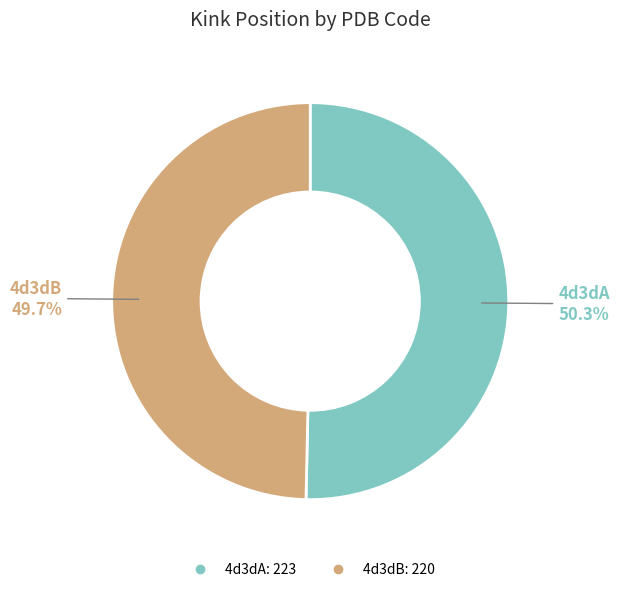

What is the ratio of the value at 4d3dA to the value at 4d3dB?

1.0